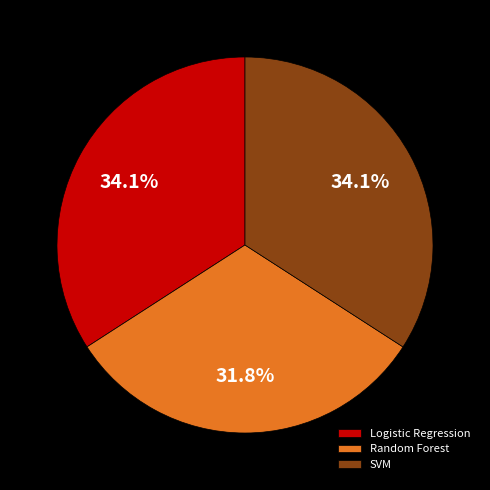

To the nearest percent, what is the difference between the Random Forest and SVM slice percentages?

2%